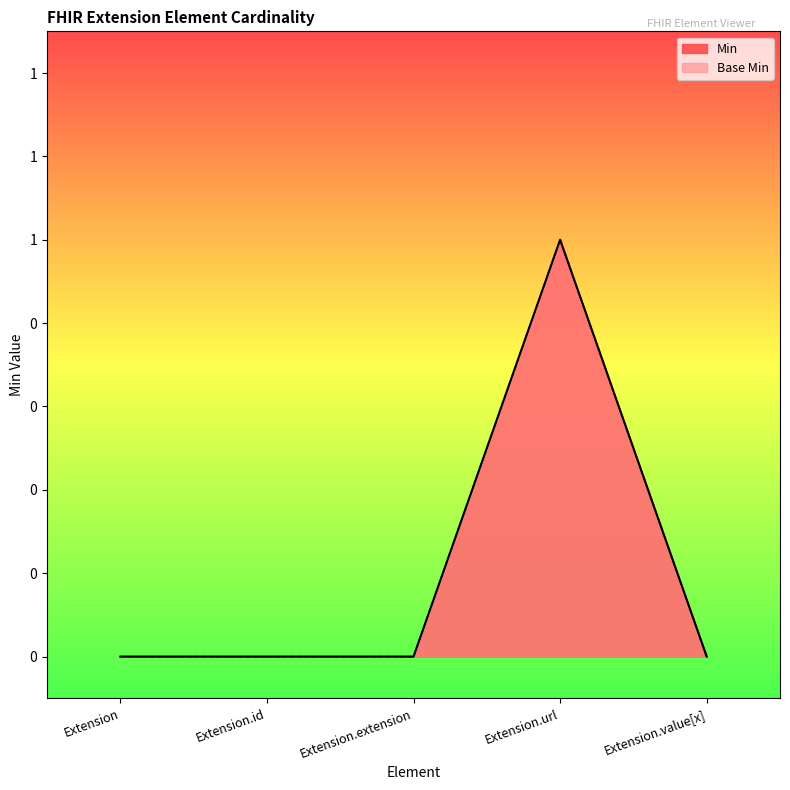

The value of Min at Extension is 1. True or false?

False